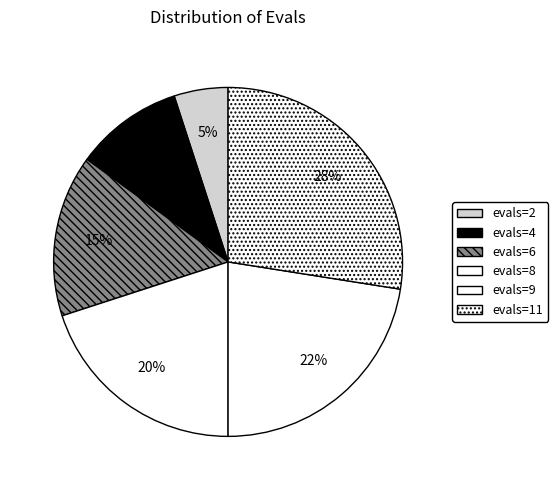

How many slices are in this pie chart?

6